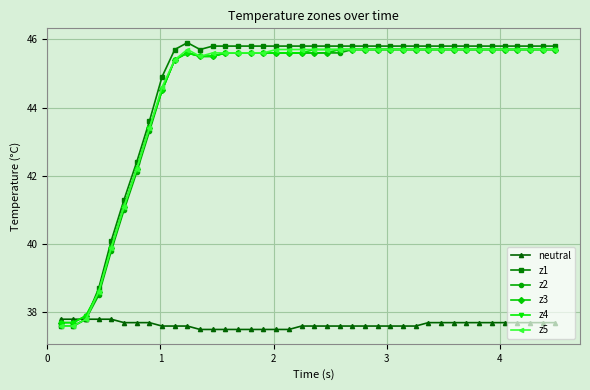

What is the value of the z3 point at the 19th from the left?

45.6